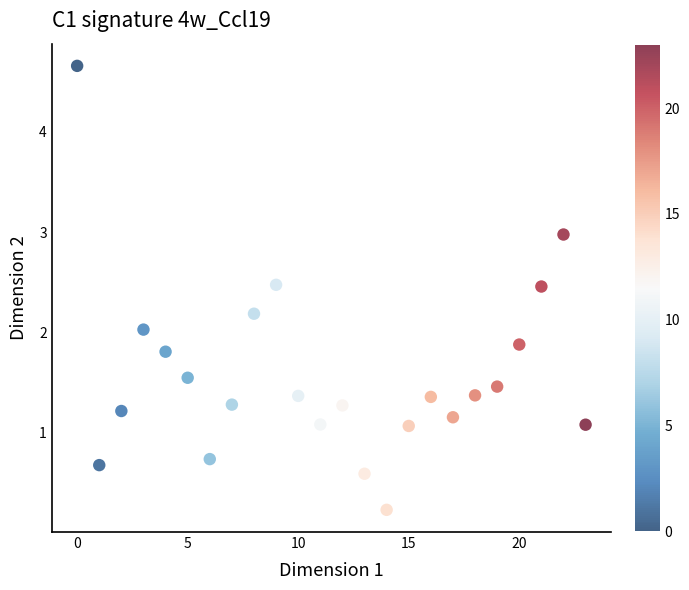

What is the range of Y values (max minus min)?

4.4